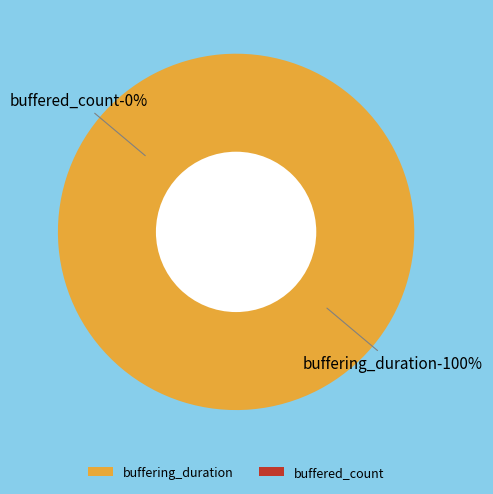

To the nearest percent, what is the difference between the largest and smallest slice percentages?

100%